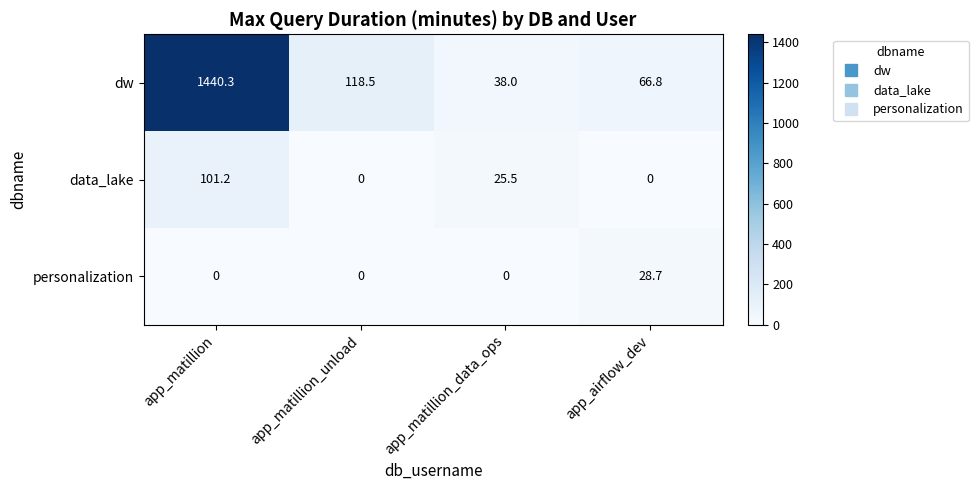

Which series has the largest total across all categories?

dw